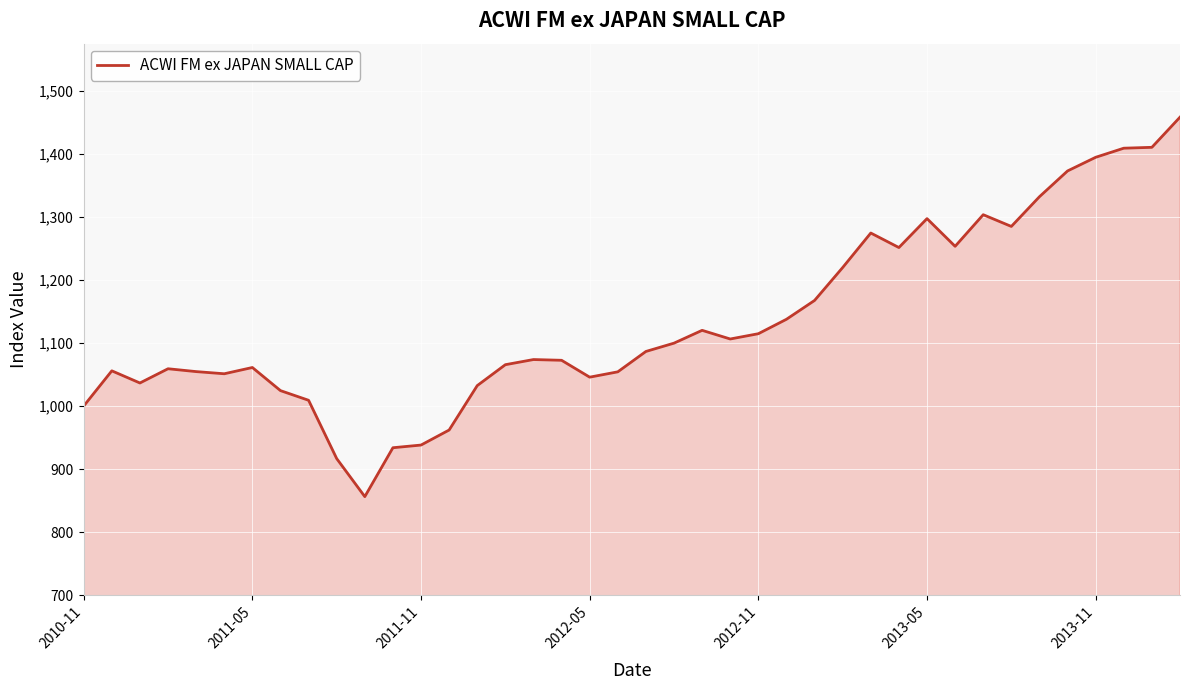

What is the greatest value displayed?

1458.5